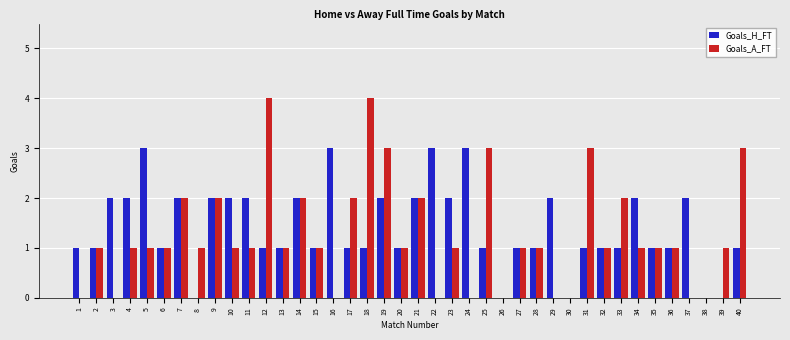

Reading right to left, what are all the values shown in this chart?

Goals_H_FT: 40=1	39=0	38=0	37=2	36=1	35=1	34=2	33=1	32=1	31=1	30=0	29=2	28=1	27=1	26=0	25=1	24=3	23=2	22=3	21=2	20=1	19=2	18=1	17=1	16=3	15=1	14=2	13=1	12=1	11=2	10=2	9=2	8=0	7=2	6=1	5=3	4=2	3=2	2=1	1=1
Goals_A_FT: 40=3	39=1	38=0	37=0	36=1	35=1	34=1	33=2	32=1	31=3	30=0	29=0	28=1	27=1	26=0	25=3	24=0	23=1	22=0	21=2	20=1	19=3	18=4	17=2	16=0	15=1	14=2	13=1	12=4	11=1	10=1	9=2	8=1	7=2	6=1	5=1	4=1	3=0	2=1	1=0